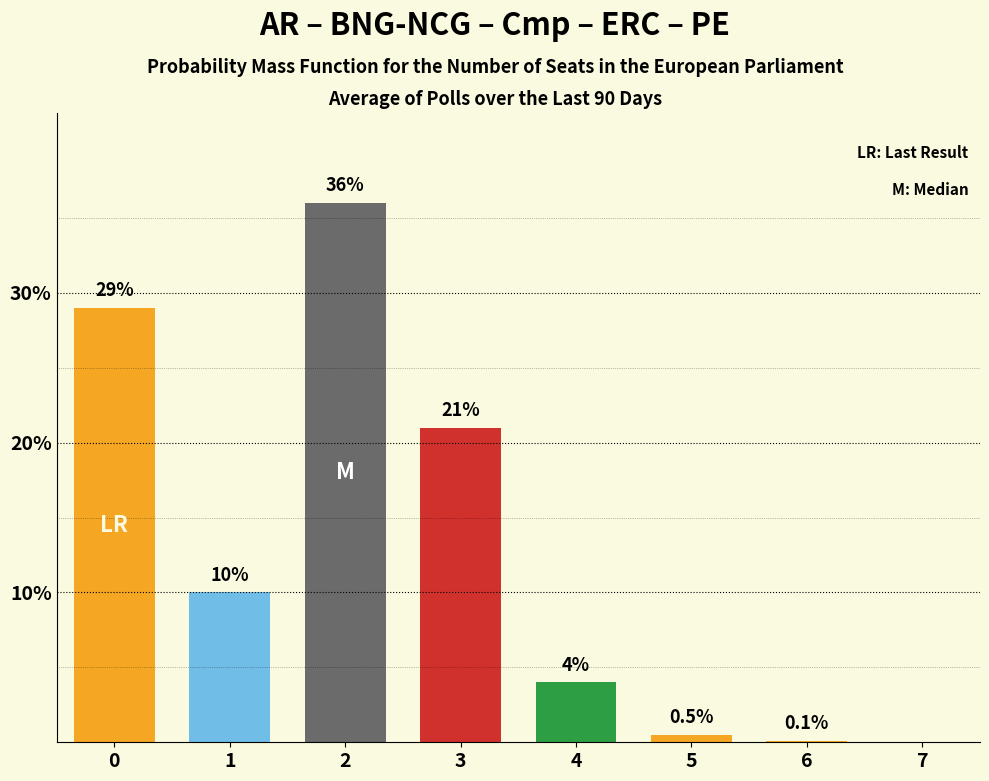

Reading left to right, list all the values displayed in this chart.

0=29.0	1=10.0	2=36.0	3=21.0	4=4.0	5=0.5	6=0.1	7=0.0